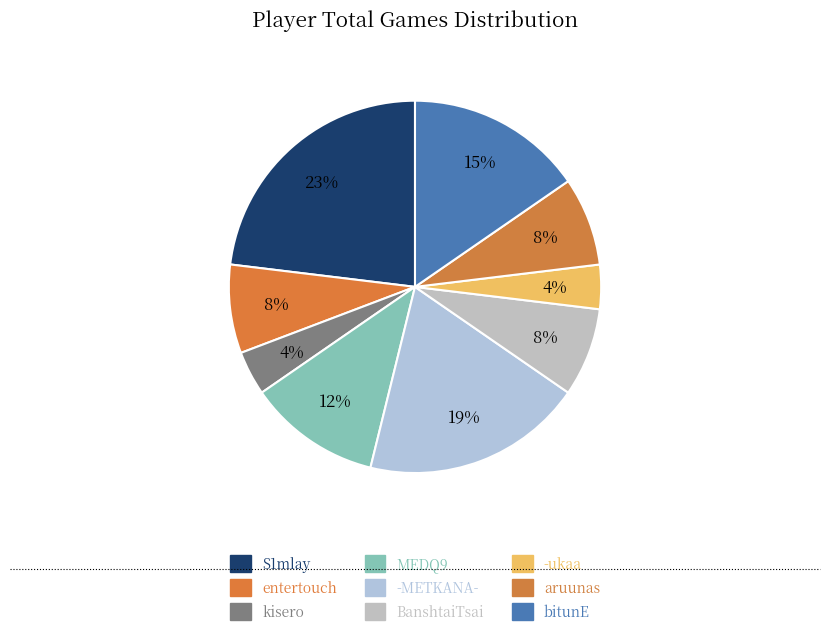

How many segments does this pie chart have?

9